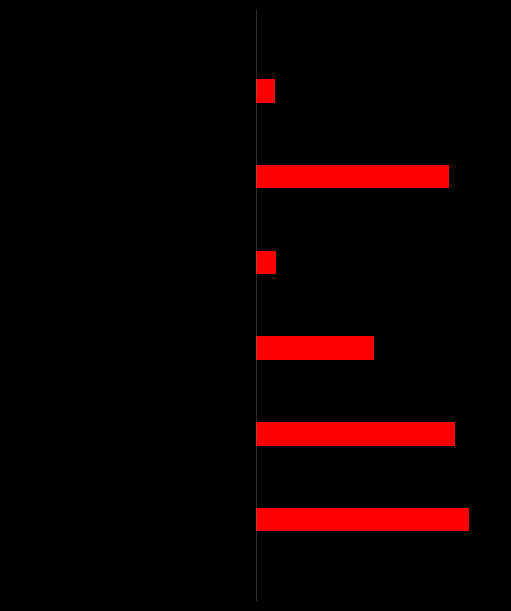

At which label does the data first exceed 922405?

1